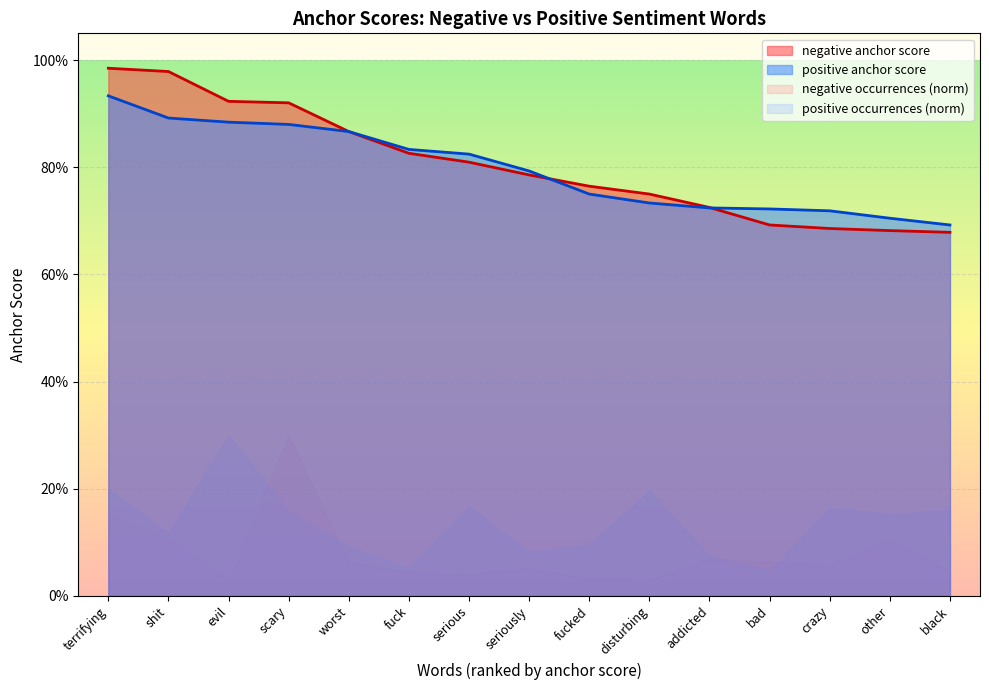

Reading right to left, extract all data points from this chart.

negative anchor score: black=0.7	other=0.7	crazy=0.7	bad=0.7	addicted=0.7	disturbing=0.8	fucked=0.8	seriously=0.8	serious=0.8	fuck=0.8	worst=0.9	scary=0.9	evil=0.9	shit=1.0	terrifying=1.0
positive anchor score: black=0.7	other=0.7	crazy=0.7	bad=0.7	addicted=0.7	disturbing=0.7	fucked=0.8	seriously=0.8	serious=0.8	fuck=0.8	worst=0.9	scary=0.9	evil=0.9	shit=0.9	terrifying=0.9